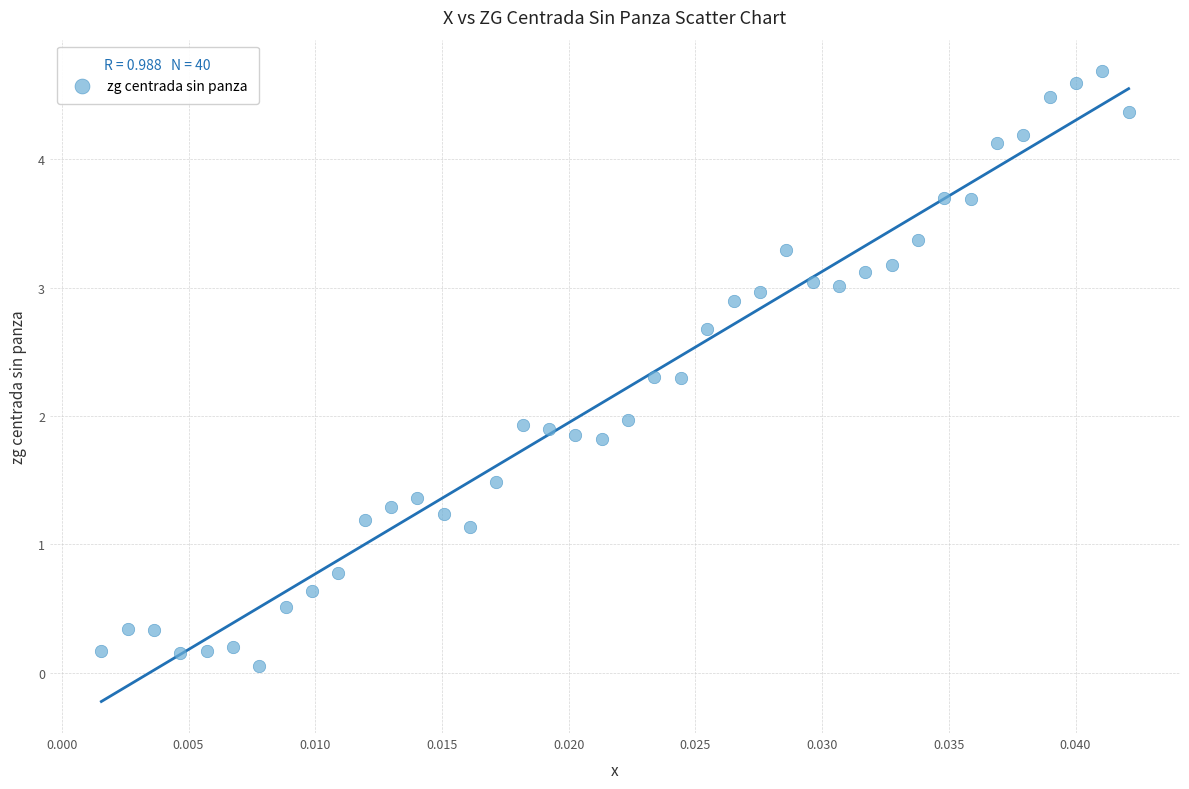

What is the range of Y values (max minus min)?

4.6